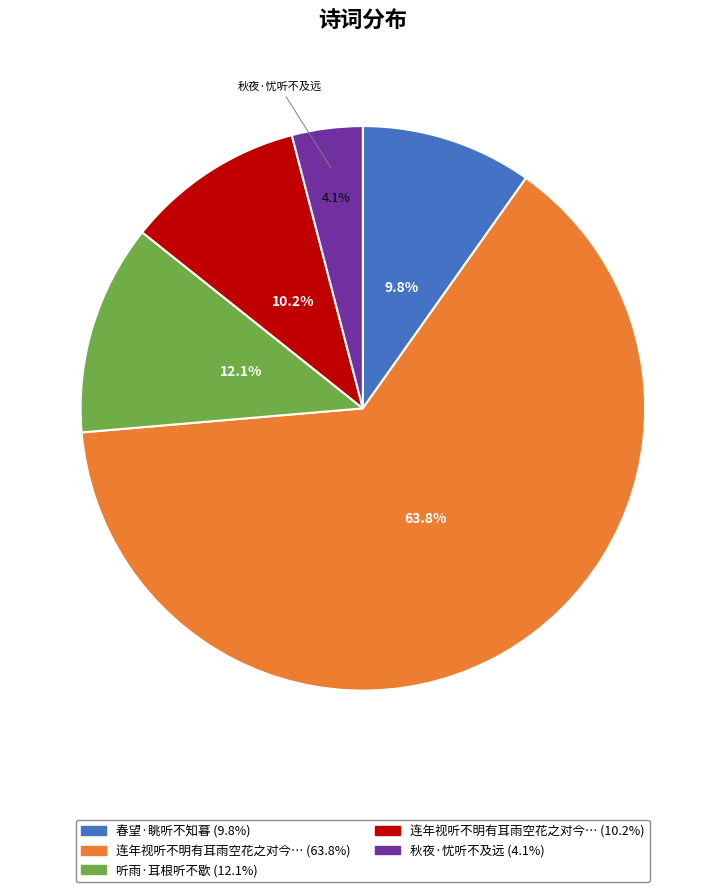

Is there any slice that represents more than half of the pie?

Yes